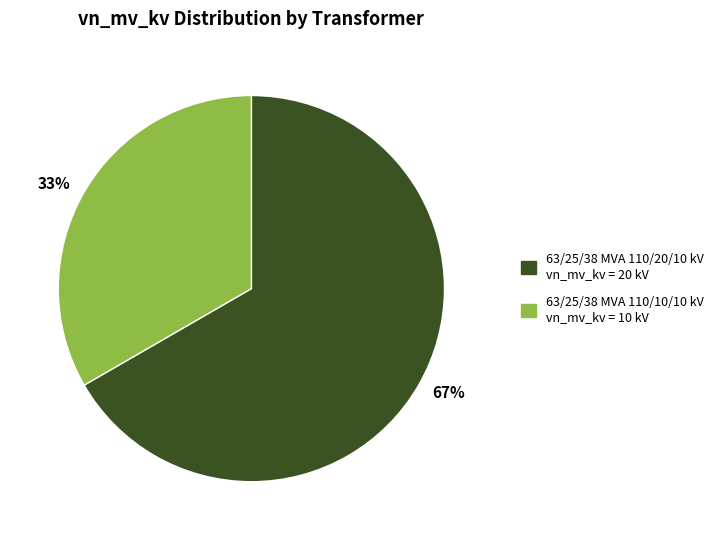

How many segments does this pie chart have?

2